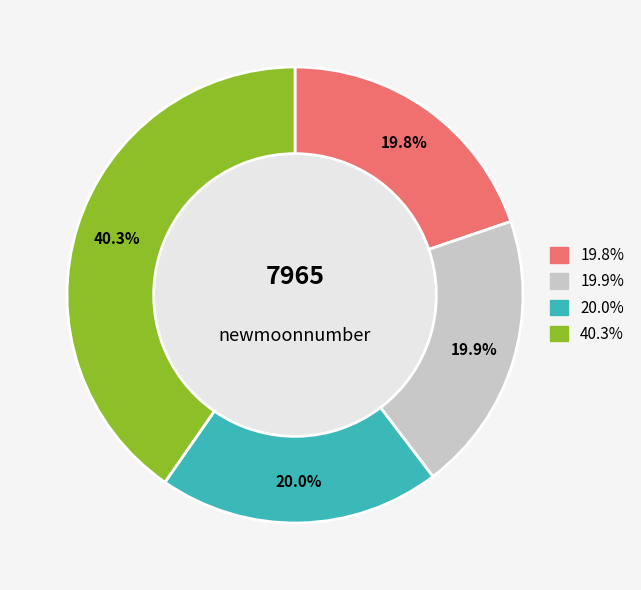

Is there any slice that represents more than half of the pie?

No